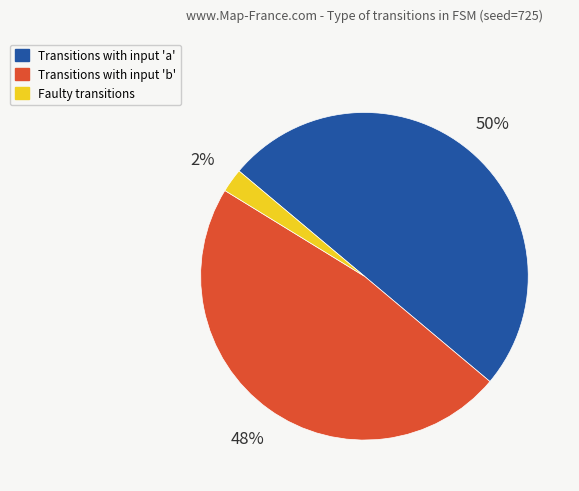

To the nearest percent, what is the average slice percentage?

33%